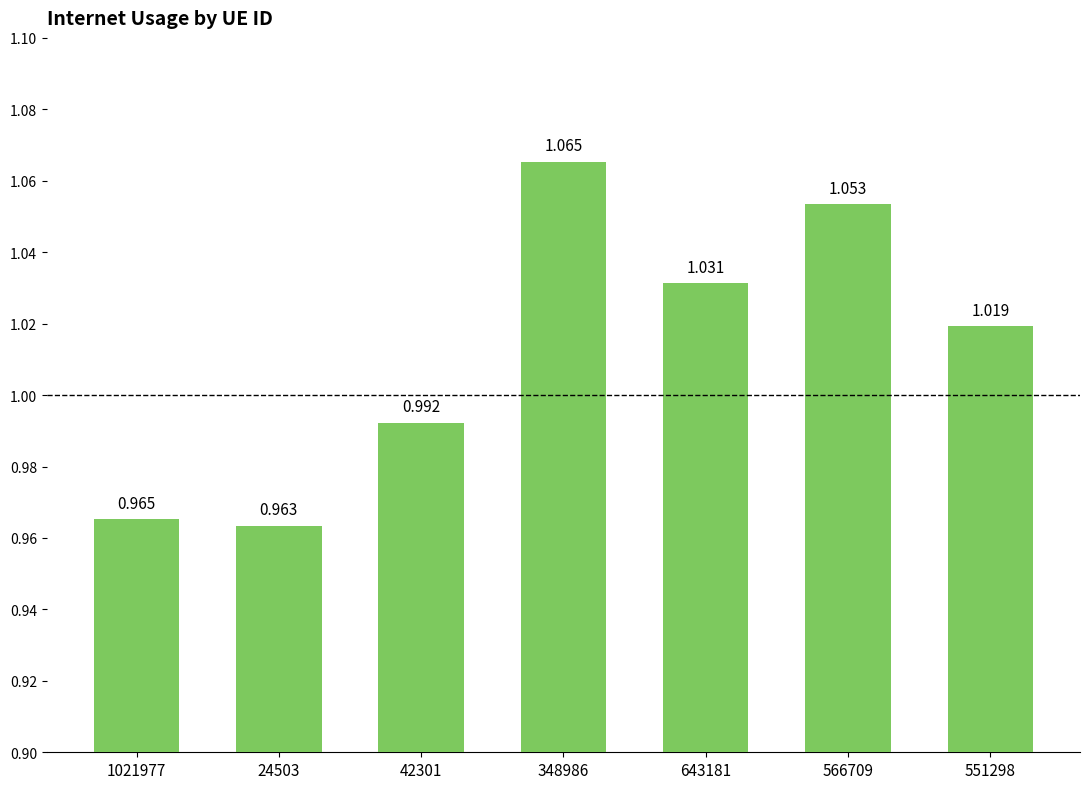

True or false: the data shows 0.2 at 1021977.

False